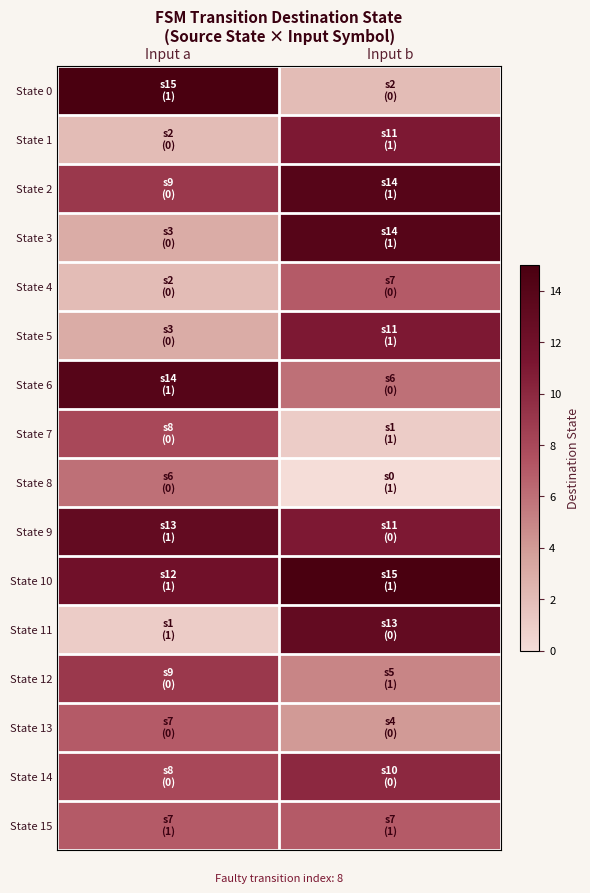

Reading left to right, transcribe all the data shown in this chart.

State 0: Input a=15	Input b=2
State 1: Input a=2	Input b=11
State 2: Input a=9	Input b=14
State 3: Input a=3	Input b=14
State 4: Input a=2	Input b=7
State 5: Input a=3	Input b=11
State 6: Input a=14	Input b=6
State 7: Input a=8	Input b=1
State 8: Input a=6	Input b=0
State 9: Input a=13	Input b=11
State 10: Input a=12	Input b=15
State 11: Input a=1	Input b=13
State 12: Input a=9	Input b=5
State 13: Input a=7	Input b=4
State 14: Input a=8	Input b=10
State 15: Input a=7	Input b=7